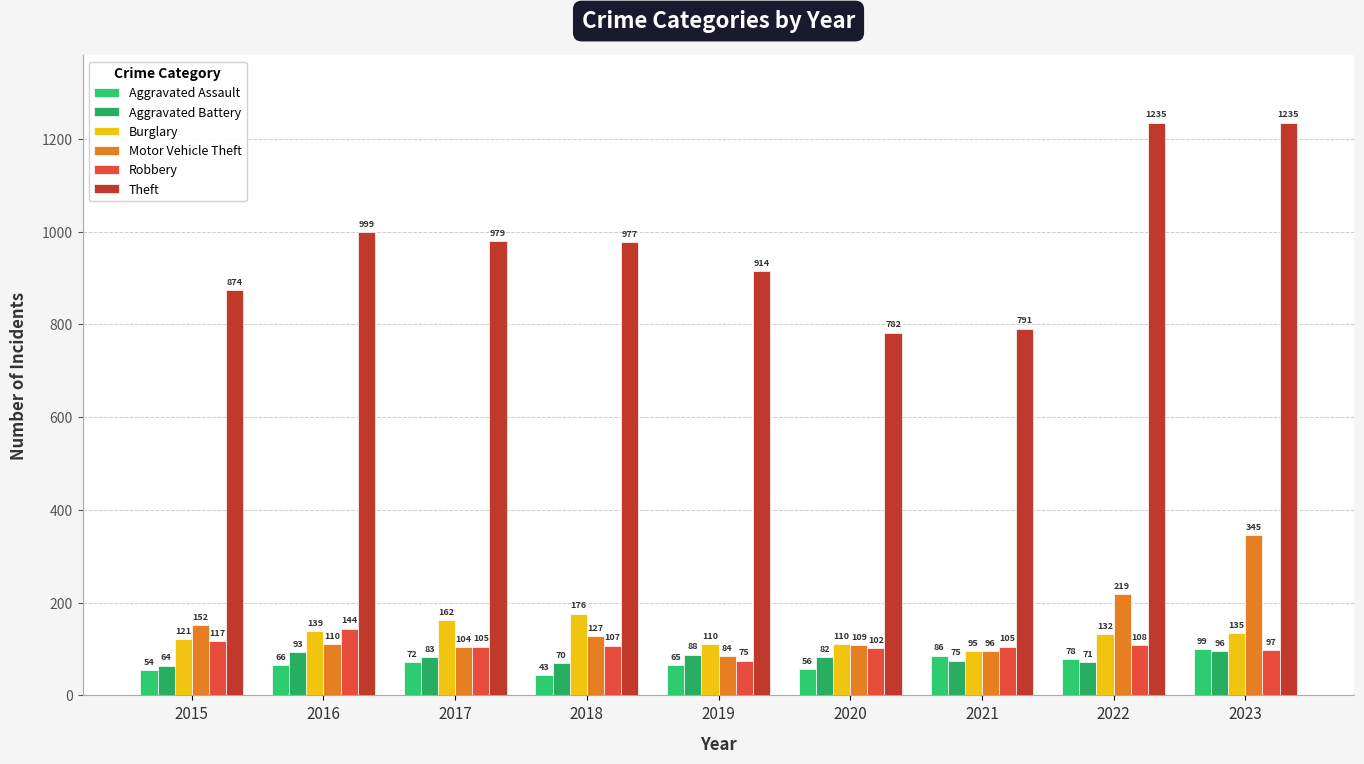

What is the highest value of the Motor Vehicle Theft series?

345